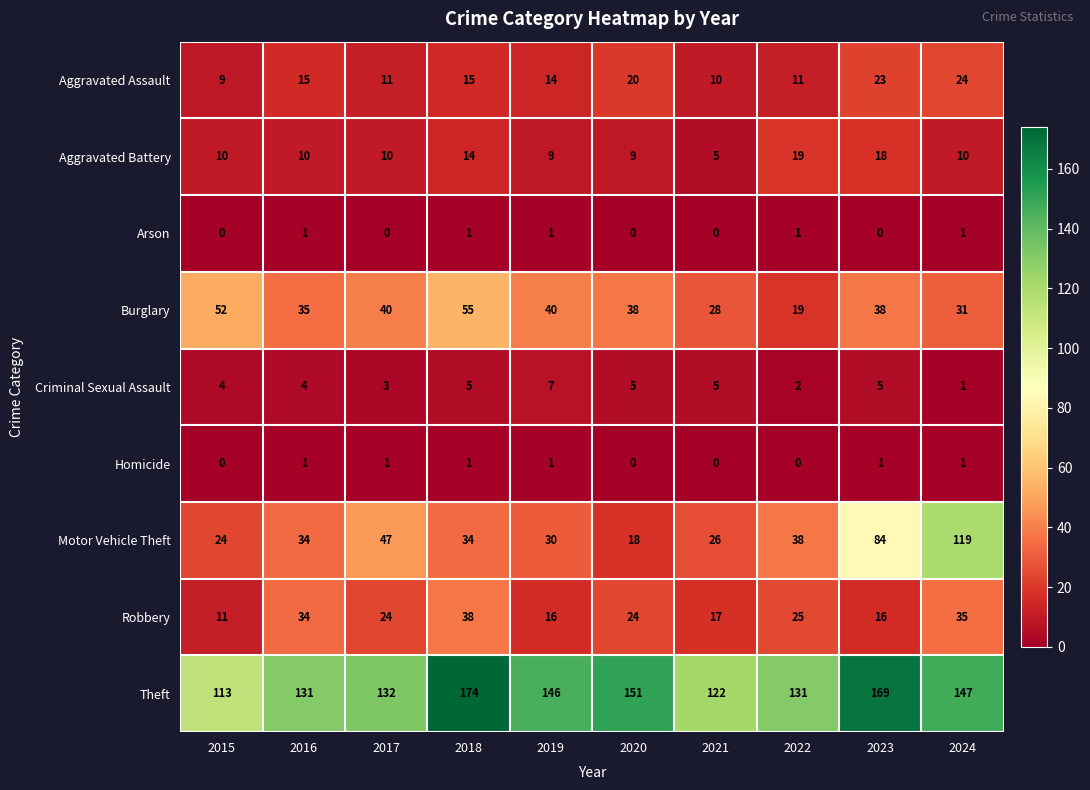

Which category has the highest value across all series?

2018